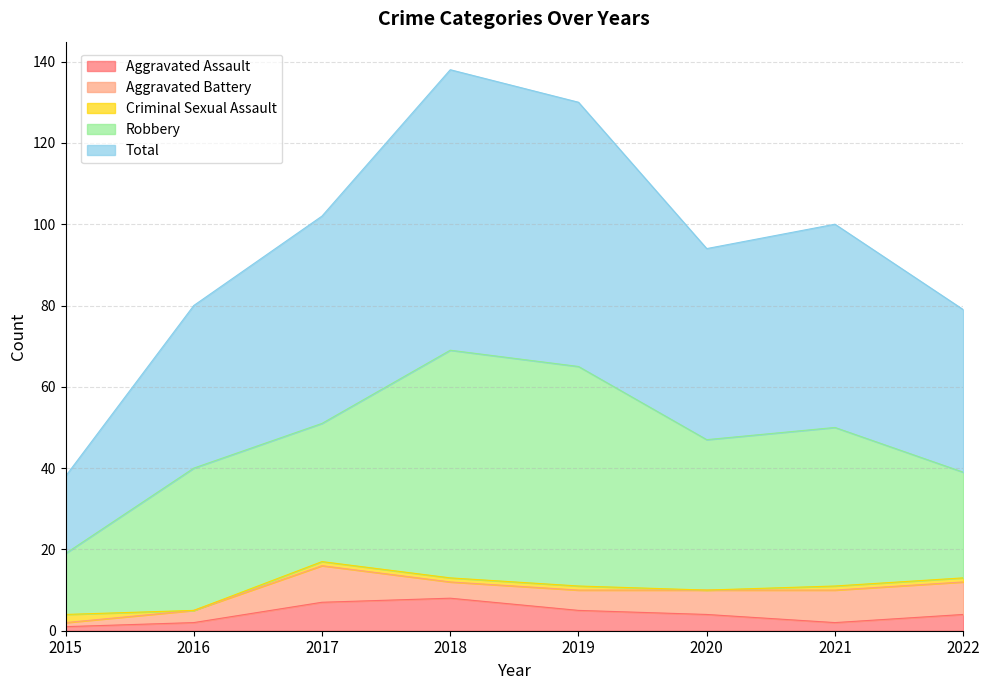

At which label does Criminal Sexual Assault first exceed 1?

2015